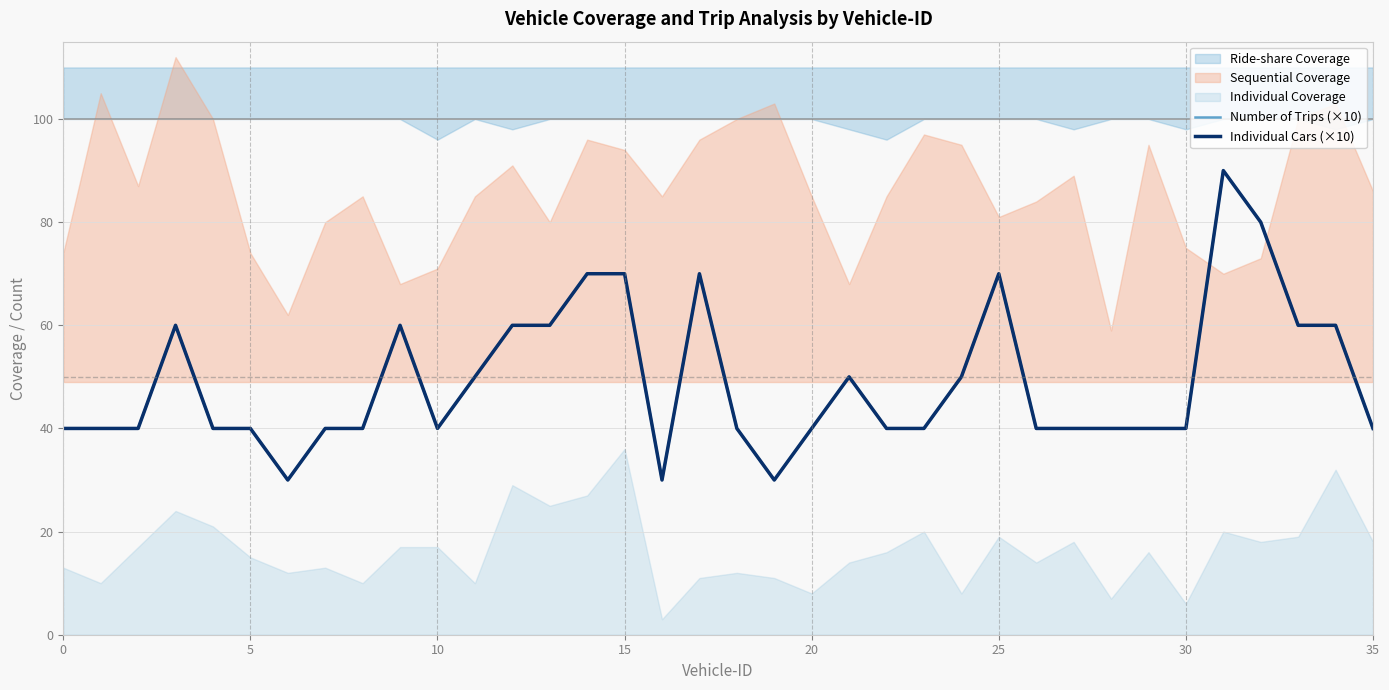

At which category is the sum across all series the highest?

31